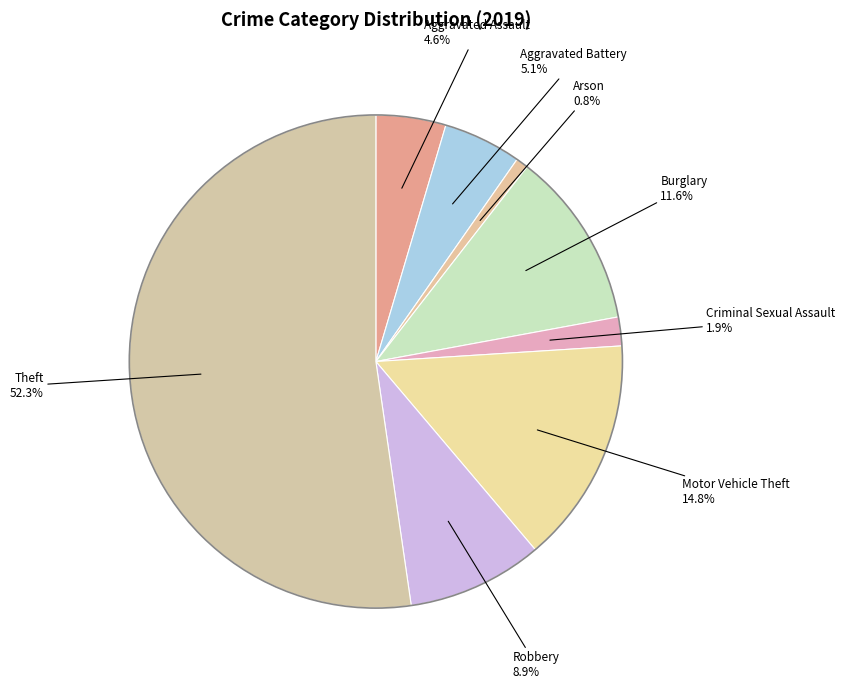

How many slices are in this pie chart?

8